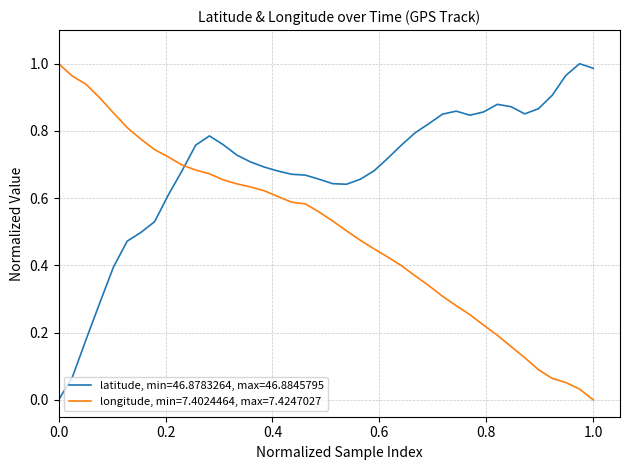

True or false: latitude, min=46.8783264, max=46.8845795 and longitude, min=7.4024464, max=7.4247027 cross at least once.

True